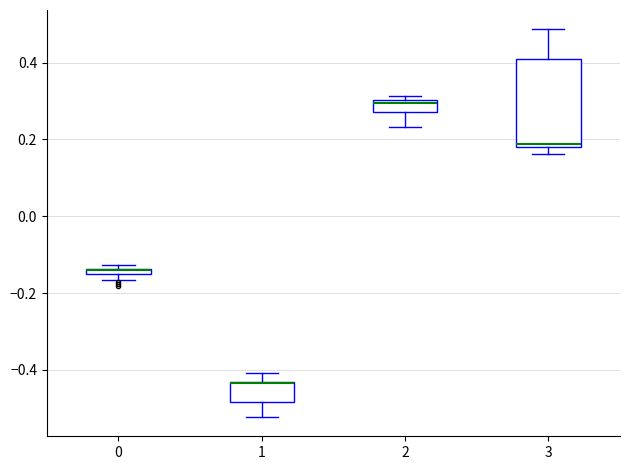

Where is the lower edge of the box at x = 1 on the y-axis? The values are not printed on the chart, so give them approximately, as read against the axis.

-0.48